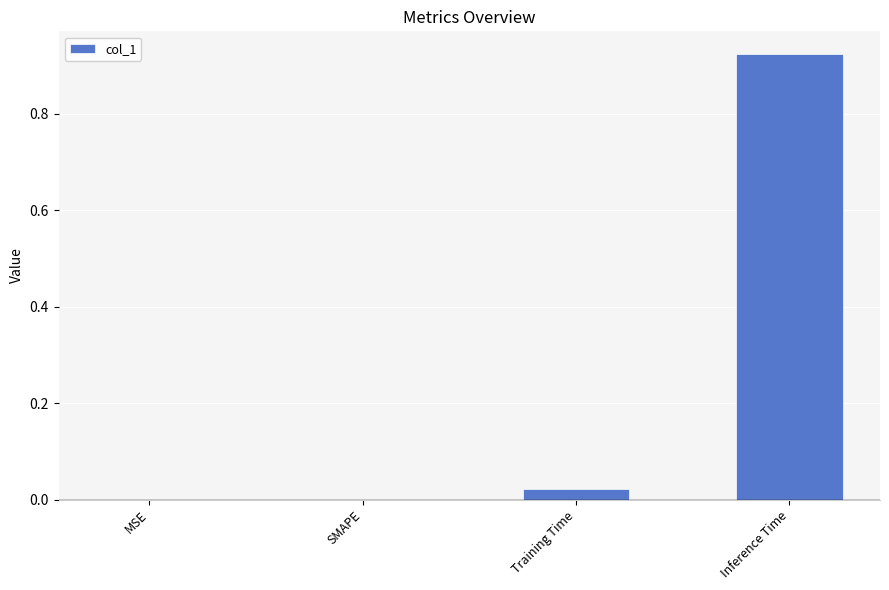

True or false: the data shows 0.0 at MSE.

True